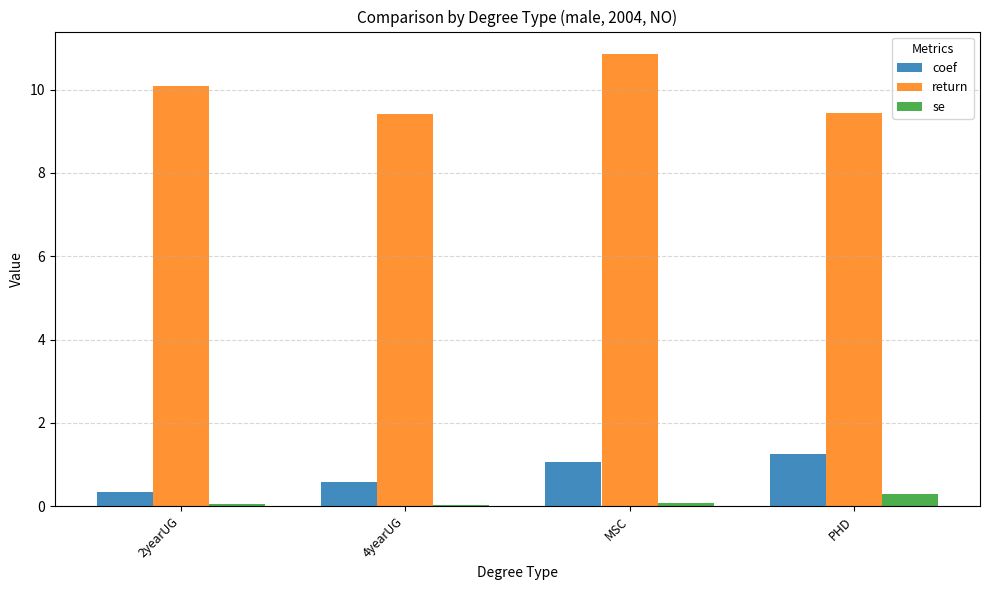

What is the difference between the return values at PHD and 2yearUG?

0.6